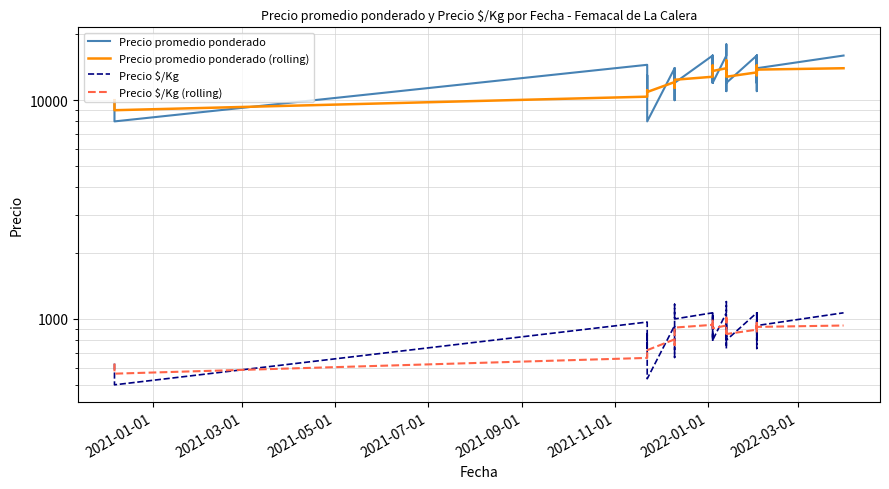

Is this an area chart (filled region under the line)?

No